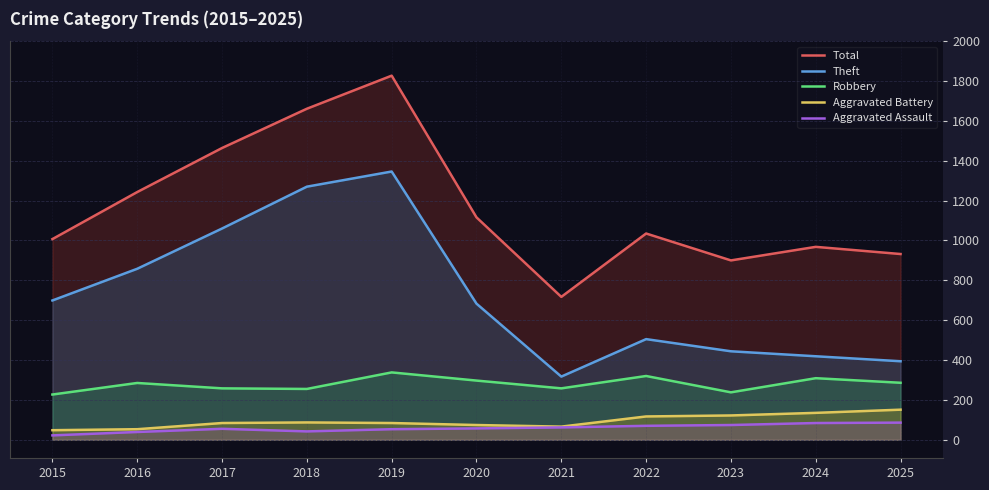

Reading left to right, extract all data points from this chart.

Total: 2015=1007	2016=1243	2017=1464	2018=1661	2019=1827	2020=1116	2021=717	2022=1035	2023=900	2024=968	2025=932
Theft: 2015=699	2016=858	2017=1060	2018=1270	2019=1346	2020=683	2021=317	2022=505	2023=444	2024=419	2025=394
Robbery: 2015=227	2016=285	2017=258	2018=255	2019=338	2020=297	2021=258	2022=320	2023=238	2024=309	2025=286
Aggravated Battery: 2015=48	2016=53	2017=84	2018=87	2019=84	2020=74	2021=66	2022=117	2023=122	2024=135	2025=151
Aggravated Assault: 2015=22	2016=39	2017=55	2018=42	2019=53	2020=57	2021=62	2022=70	2023=74	2024=84	2025=86